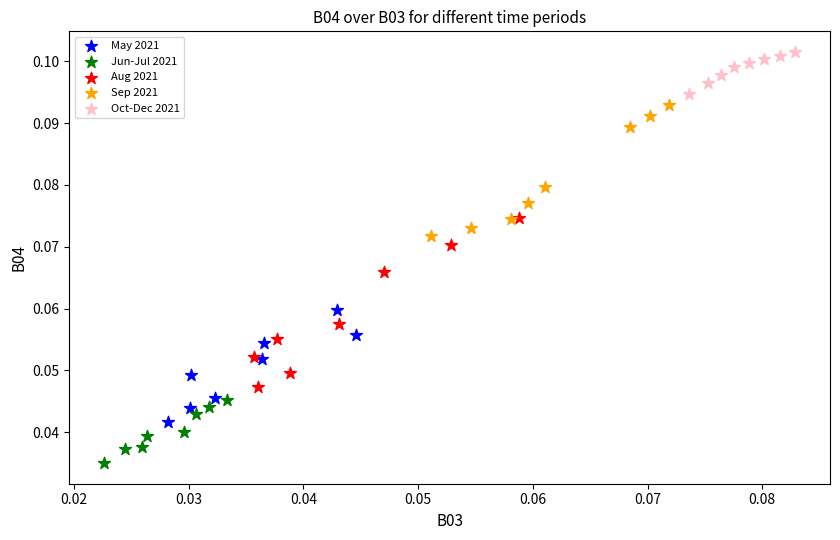

Which series contains the lowest Y value?

Jun-Jul 2021